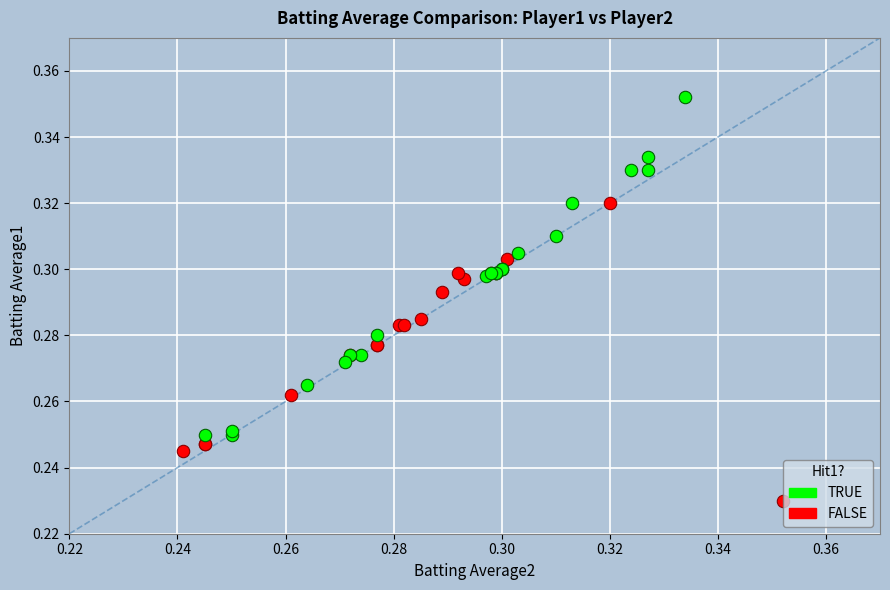

Which series contains the highest Y value?

TRUE